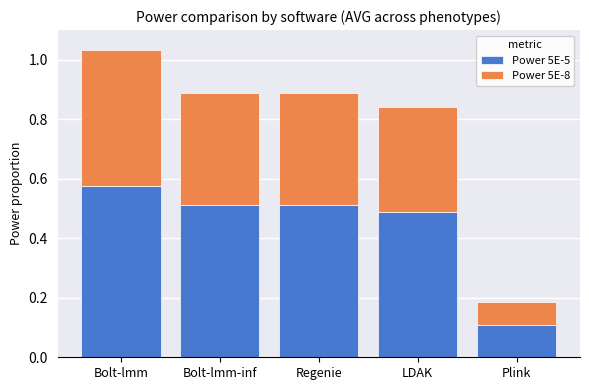

At which label does Power 5E-5 reach its minimum?

Plink